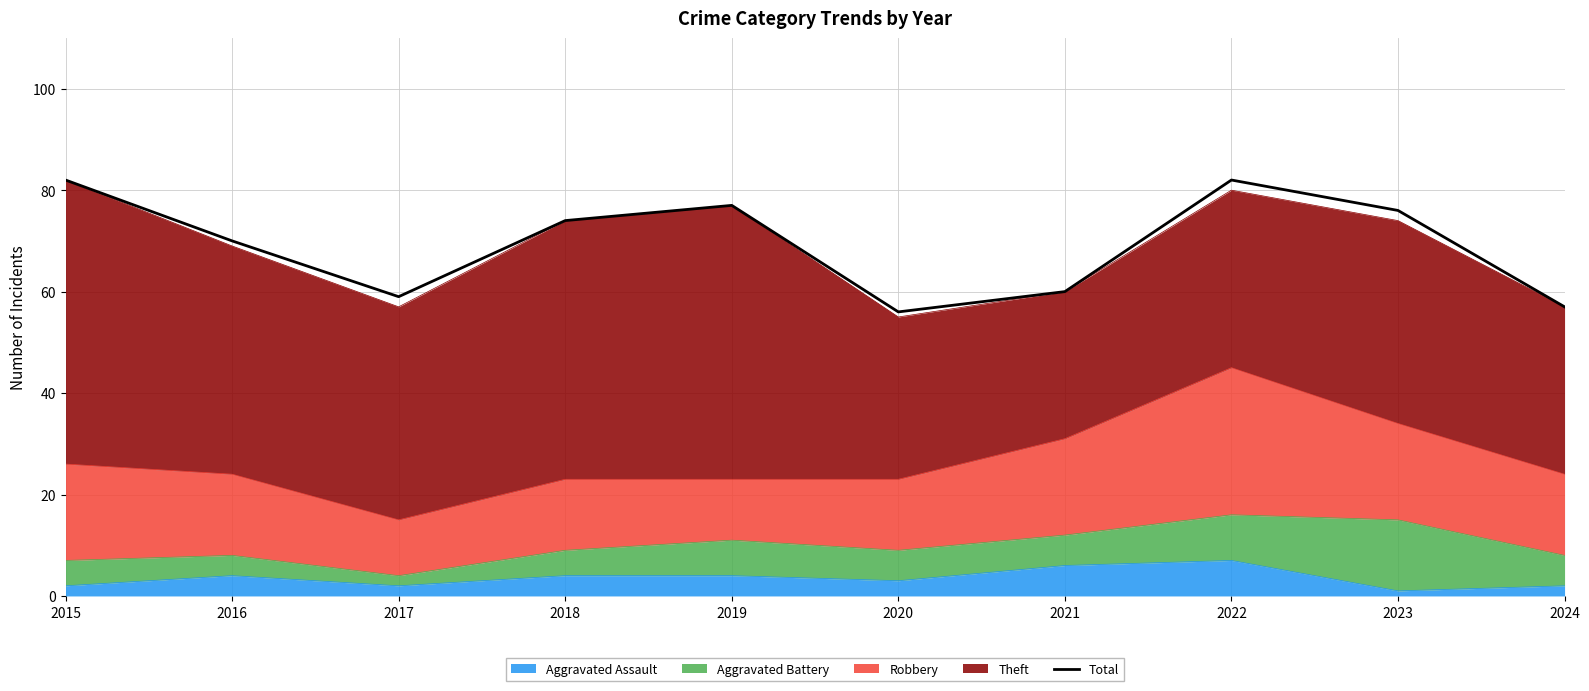

What is the value of the 1st point from the left?

82